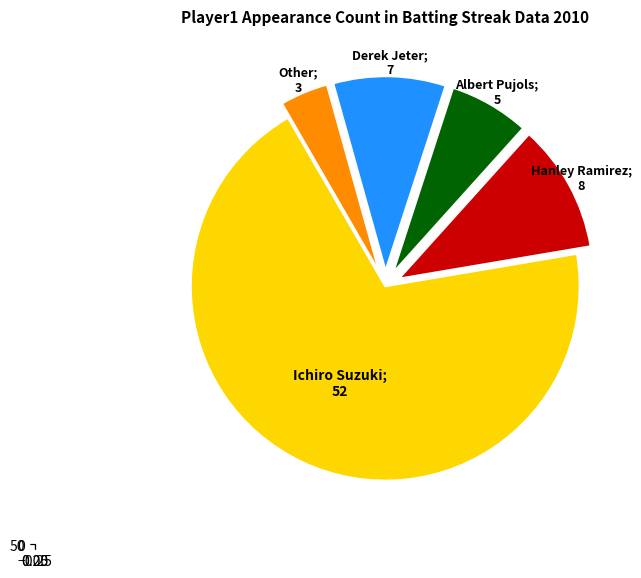

Count the number of slices in the pie.

5